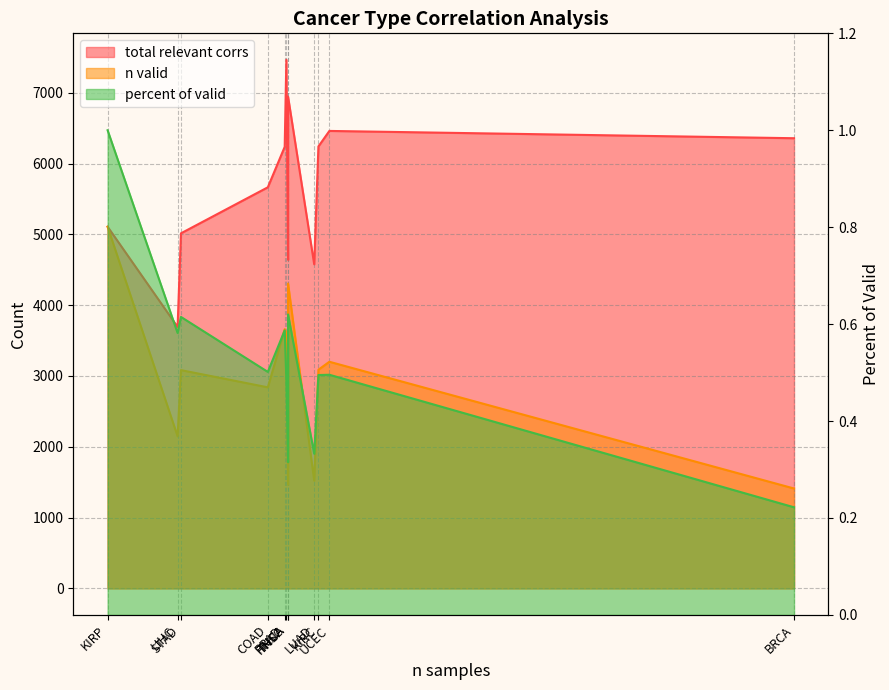

What are all the series names shown in the legend?

total relevant corrs, n valid, percent of valid